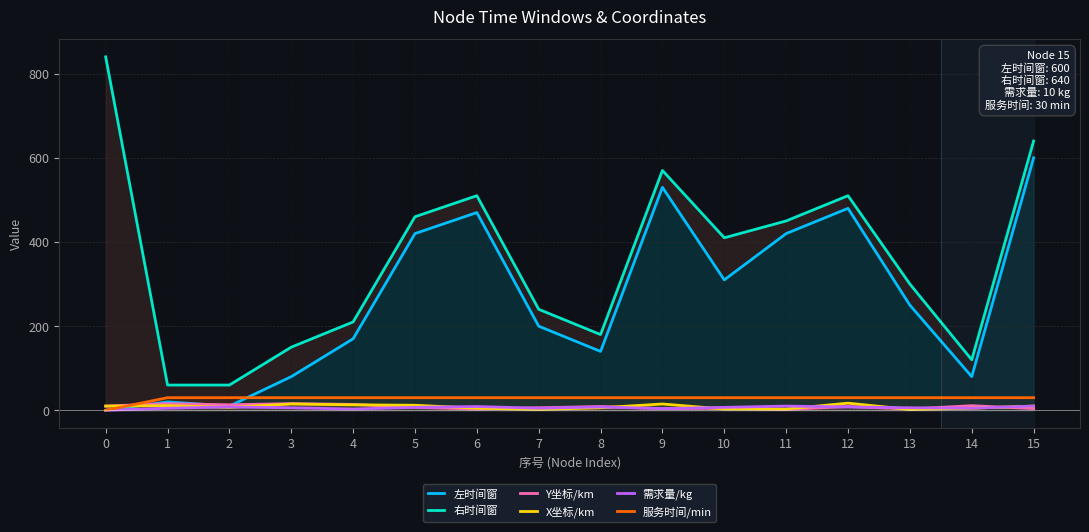

How many categories are shown in the chart?

16